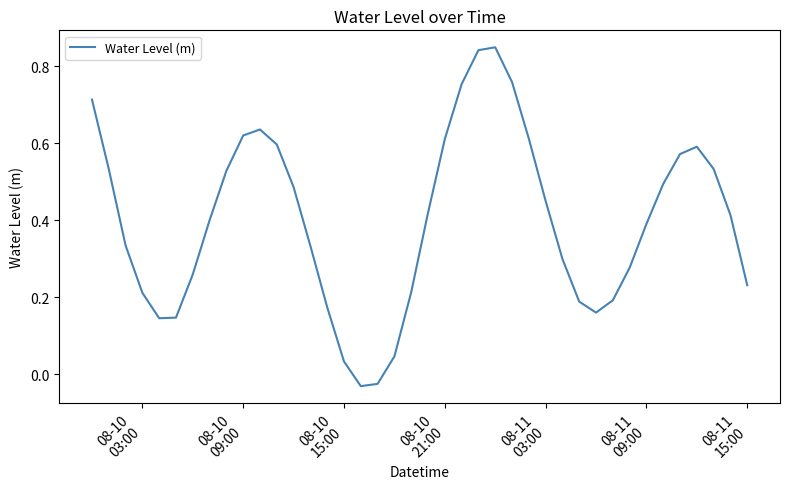

What is the difference between the maximum and minimum values?

0.9